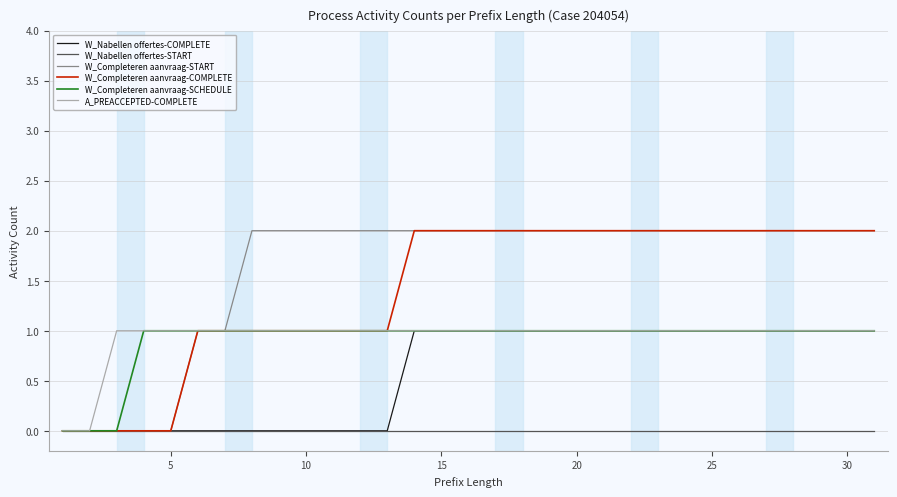

True or false: A_PREACCEPTED-COMPLETE and W_Completeren aanvraag-COMPLETE cross at least once.

False